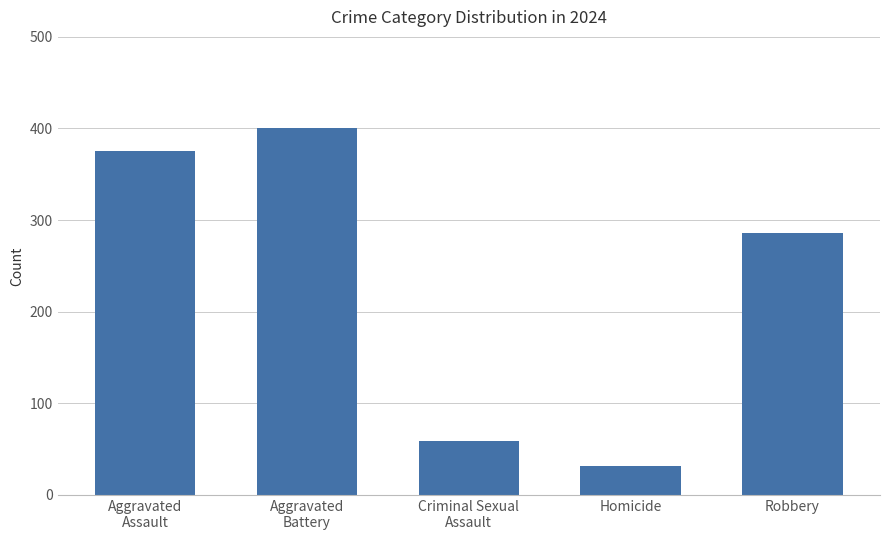

What is the change in value from Homicide to Robbery?

+254